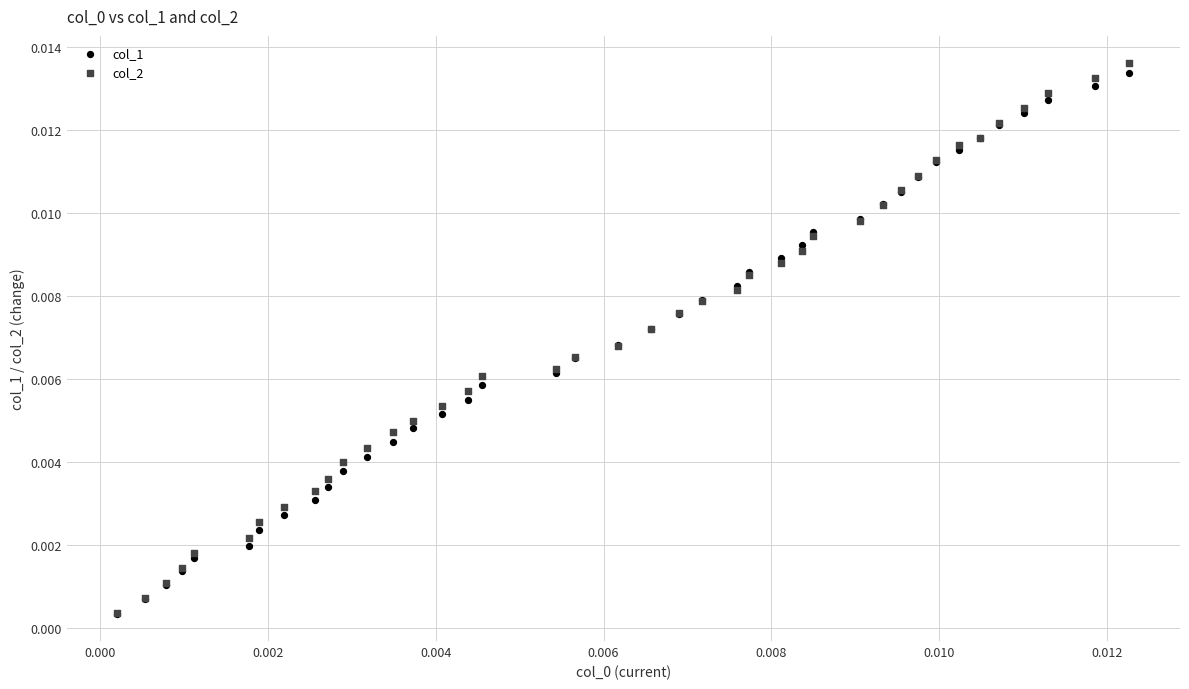

What are all the series names shown in the legend?

col_1, col_2